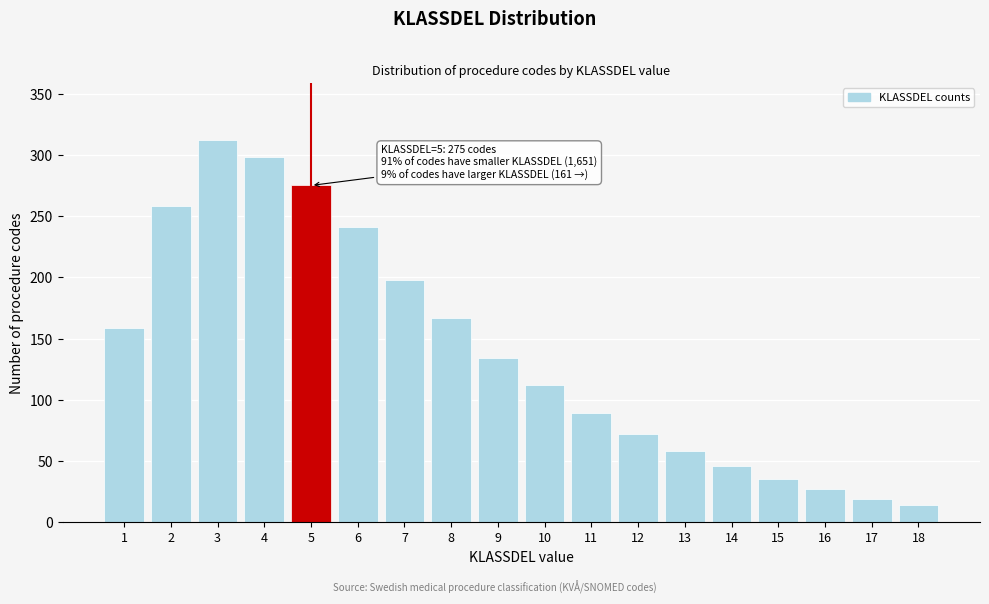

Reading right to left, extract all data points from this chart.

14	19	27	35	46	58	72	89	112	134	167	198	241	275	298	312	258	159